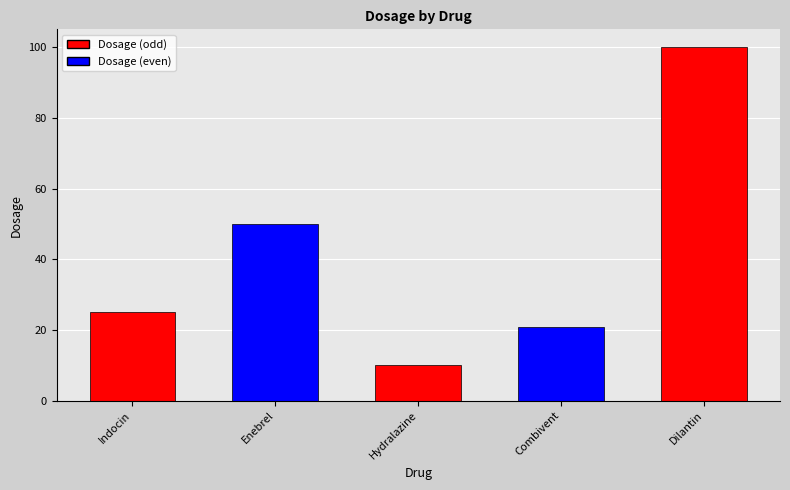

Is it true that the value at Dilantin is 100?

True